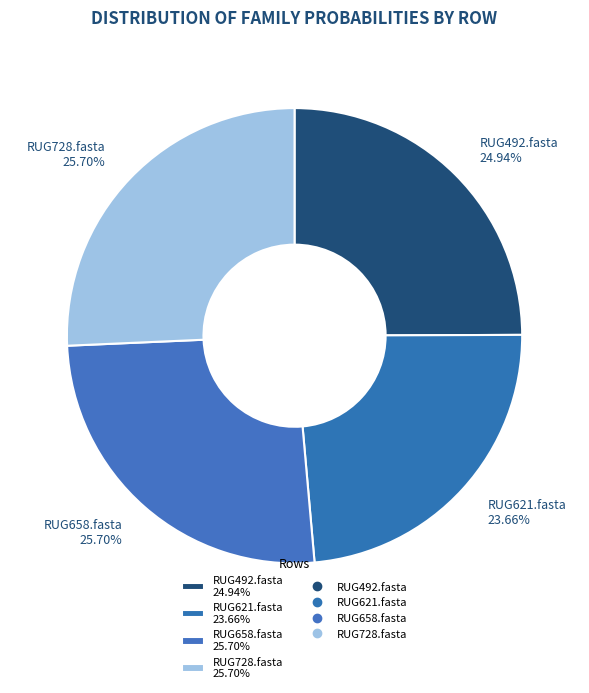

The RUG492.fasta slice represents 84% of the pie. True or false?

False